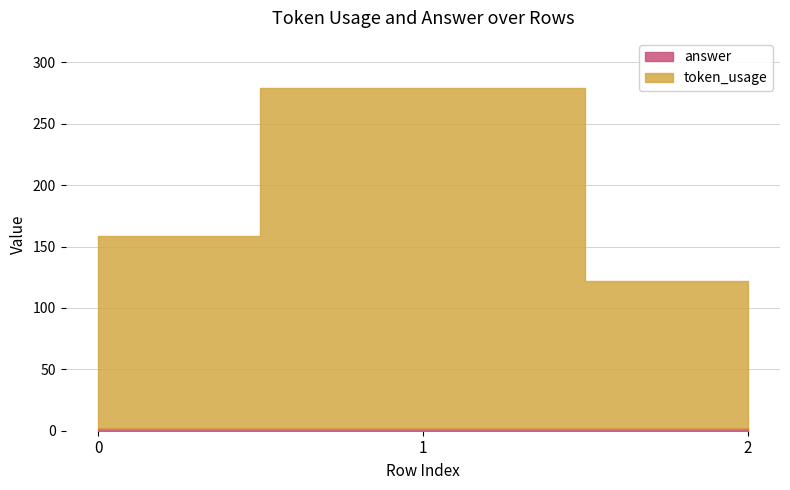

Reading right to left, transcribe all the data shown in this chart.

token_usage: 120	277	157
answer: 2	2	2